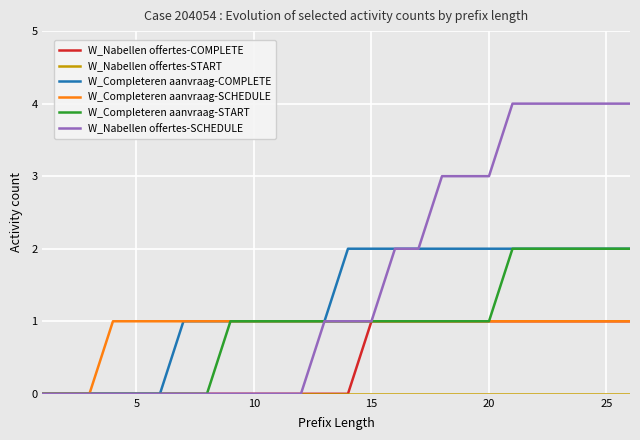

Which series has the widest spread of values?

W_Nabellen offertes-SCHEDULE